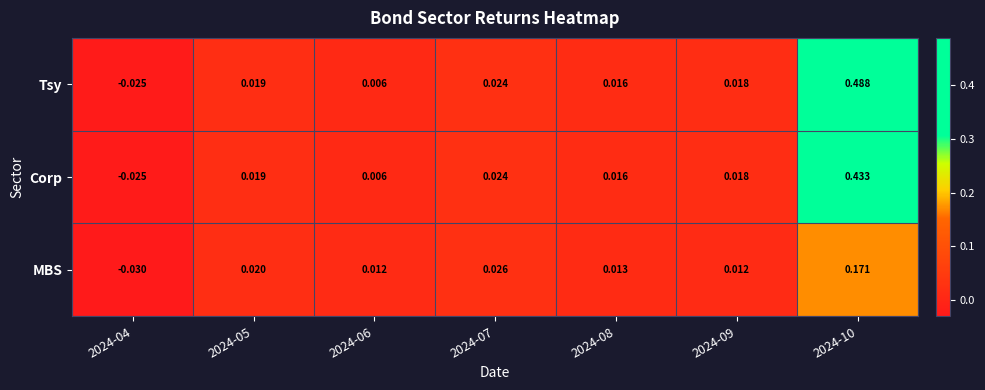

At which category is the sum across all series the highest?

2024-10